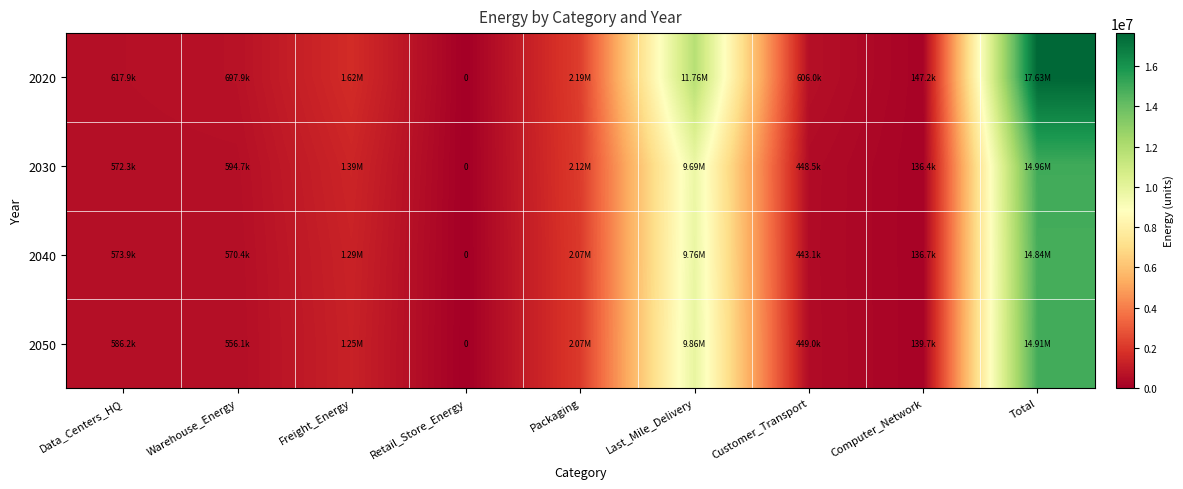

True or false: 2020 has a value of 730156.6 at Packaging.

False